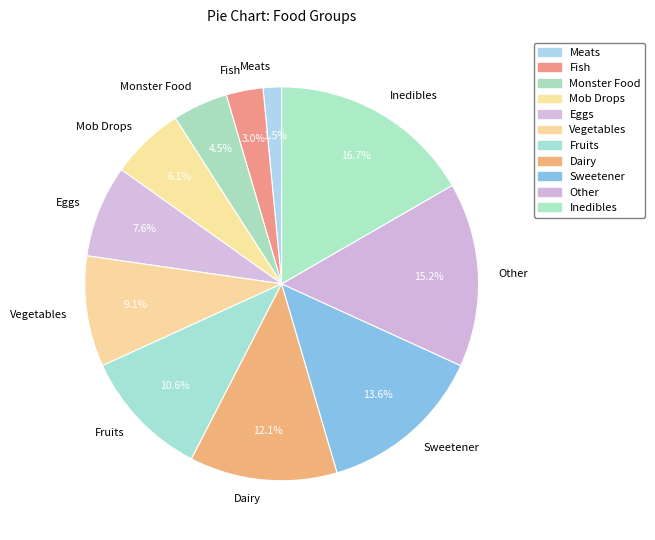

Does Dairy represent more than half of the total?

No